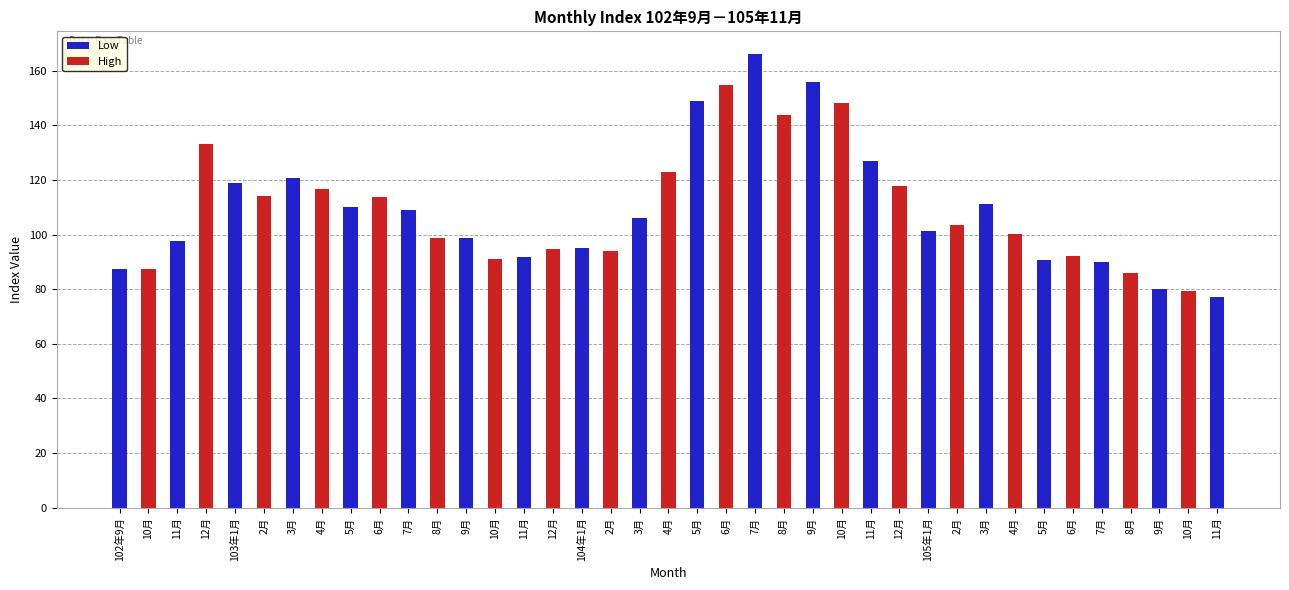

Reading left to right, extract all data points from this chart.

102年9月=87.5	10月=87.4	11月=97.8	12月=133.2	103年1月=118.8	2月=114.3	3月=120.5	4月=116.5	5月=110.0	6月=113.8	7月=109.0	8月=98.8	9月=98.7	10月=91.0	11月=91.7	12月=94.7	104年1月=95.0	2月=94.1	3月=106.2	4月=122.9	5月=149.0	6月=154.8	7月=166.1	8月=143.7	9月=155.9	10月=148.3	11月=127.0	12月=117.7	105年1月=101.4	2月=103.6	3月=111.1	4月=100.3	5月=90.6	6月=92.0	7月=90.0	8月=85.8	9月=80.1	10月=79.5	11月=77.0